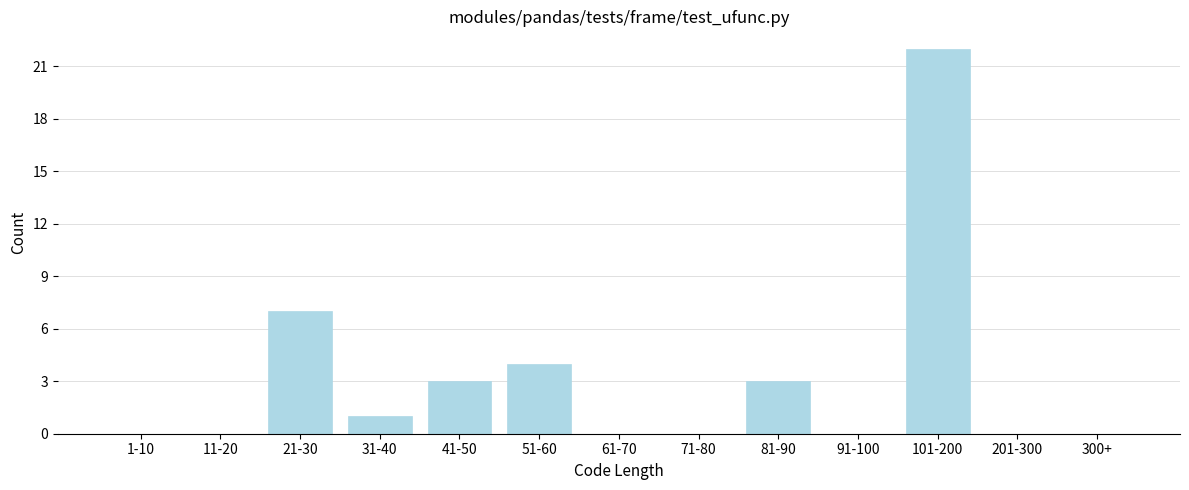

Reading left to right, extract all data points from this chart.

1-10=0	11-20=0	21-30=7	31-40=1	41-50=3	51-60=4	61-70=0	71-80=0	81-90=3	91-100=0	101-200=22	201-300=0	300+=0